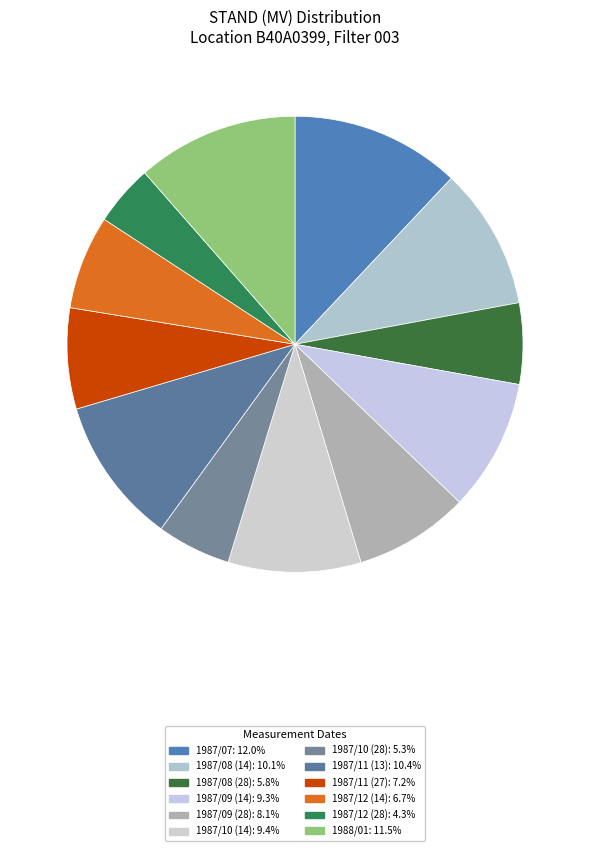

What is the largest slice in the pie chart?

1987/07